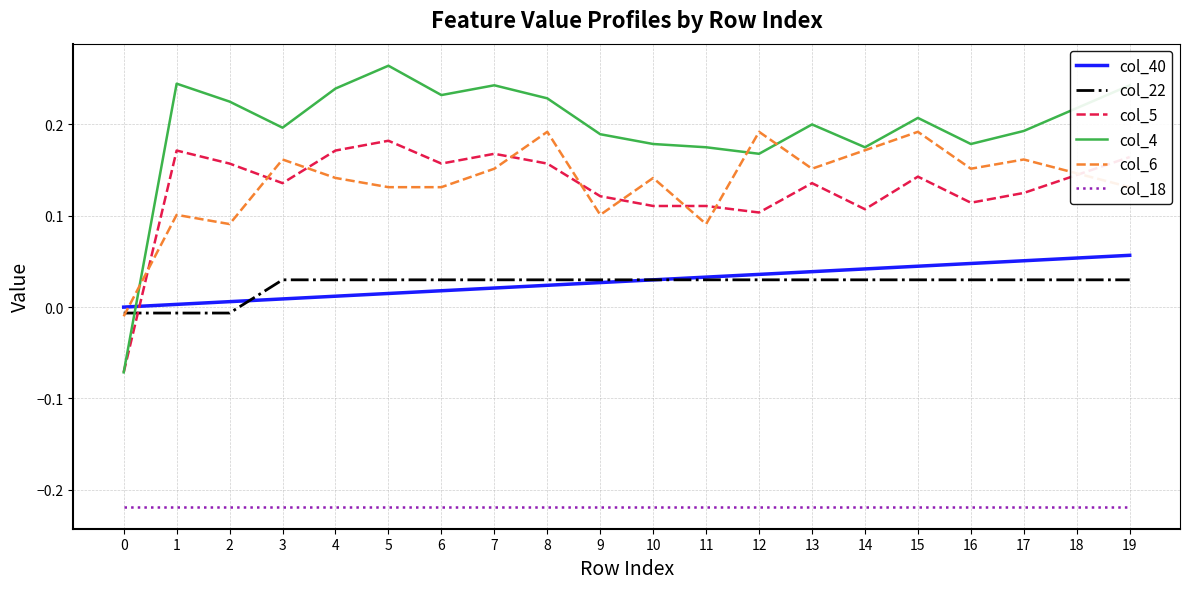

The value of col_5 at 5 is 0.3. True or false?

False